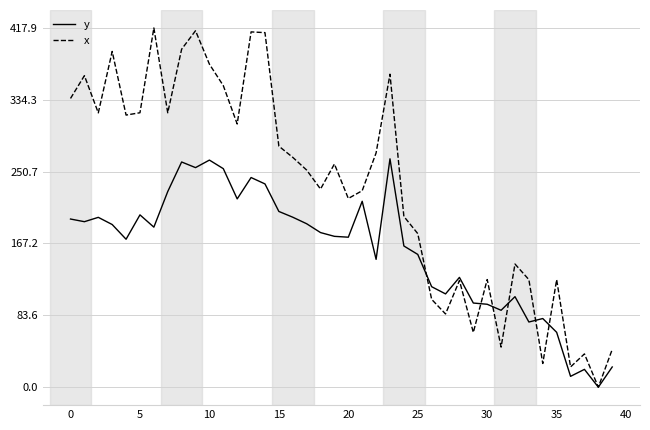

What is the sum of all x values?

9274.4